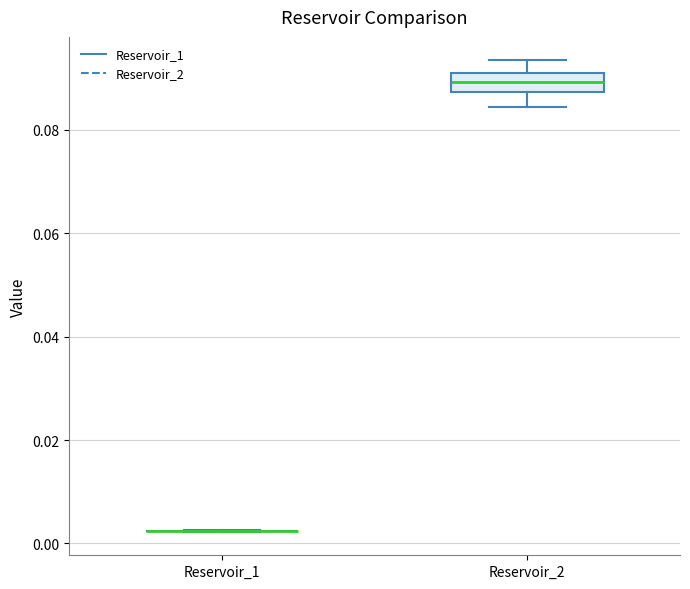

Comparing the boxes themselves (not the whiskers), which one is the tallest?

Reservoir_2